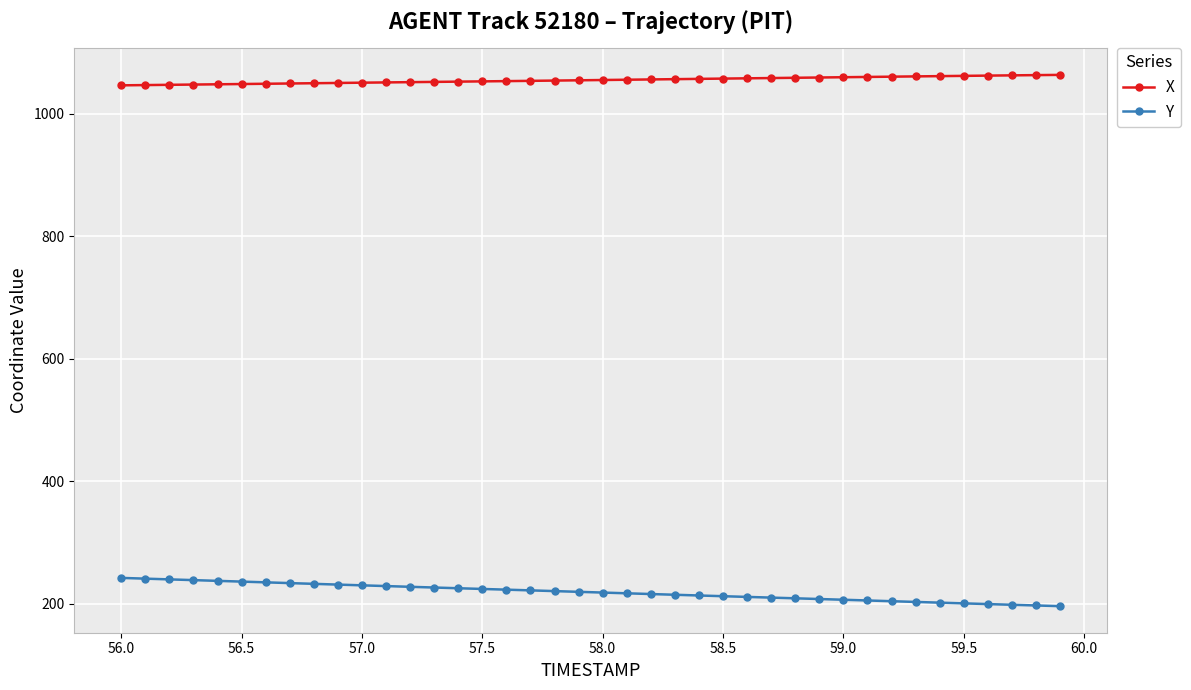

Count the number of categories in the chart.

40